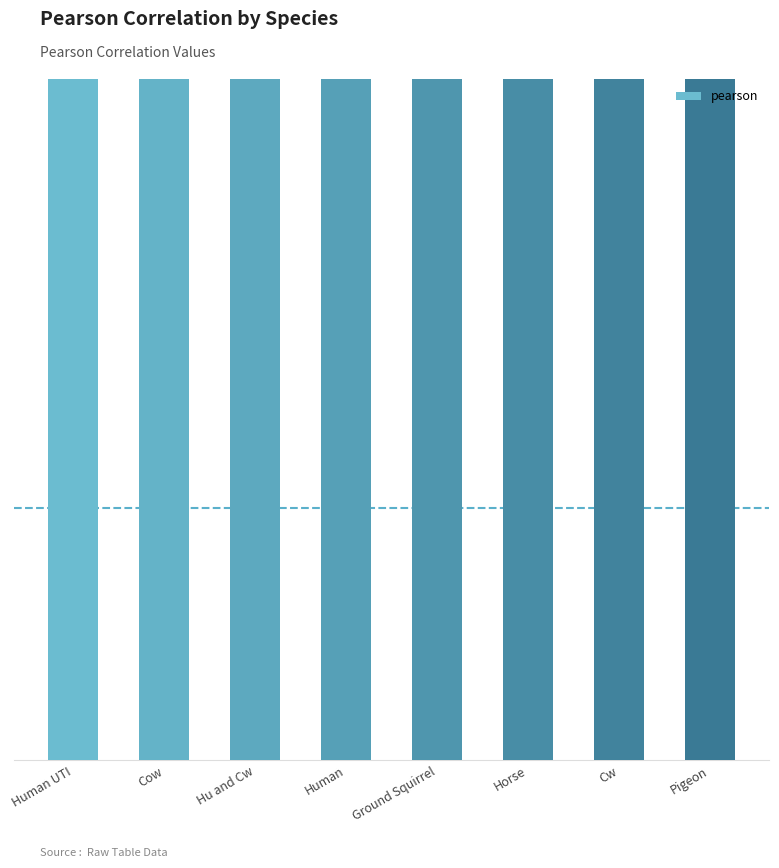

Reading left to right, extract all data points from this chart.

1.0	1.0	1.0	1.0	1.0	1.0	1.0	1.0